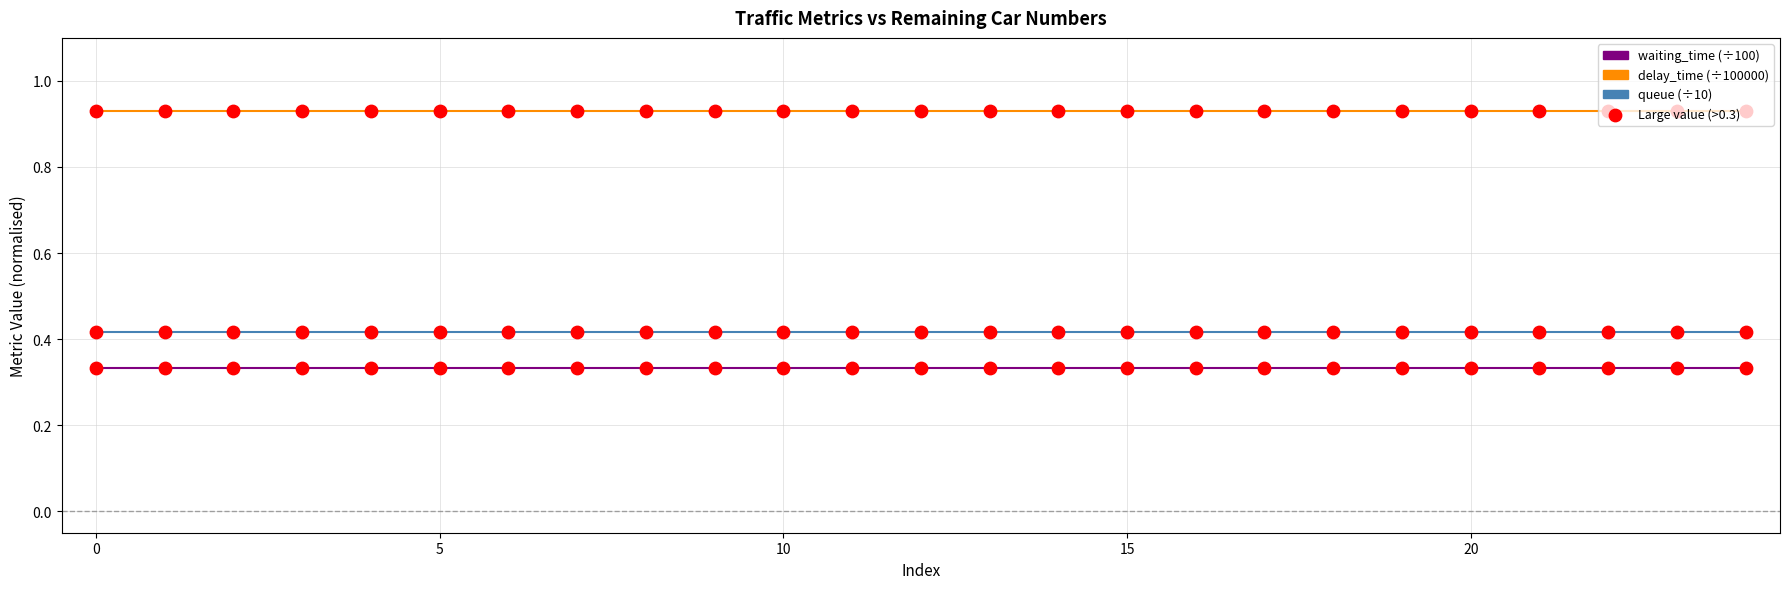

Which series has the largest total across all categories?

delay_time (÷100000)